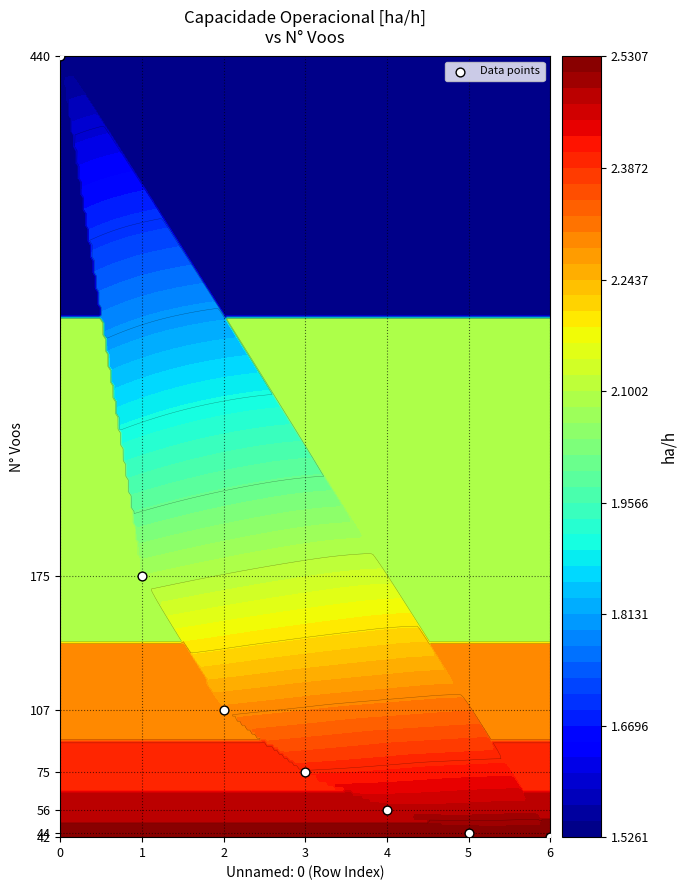

Count the number of data series in this chart.

1